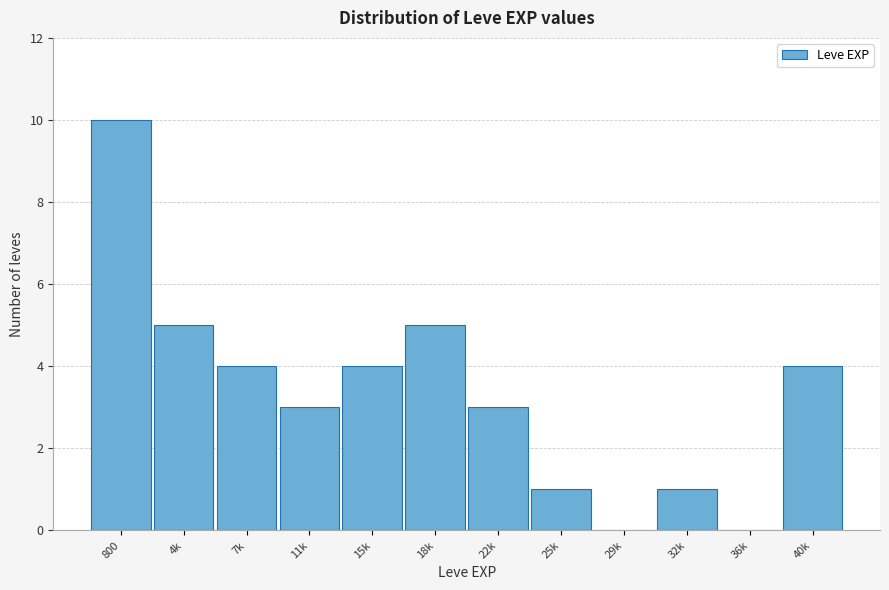

Reading left to right, extract all data points from this chart.

800=10	4k=5	7k=4	11k=3	15k=4	18k=5	22k=3	25k=1	29k=0	32k=1	36k=0	40k=4